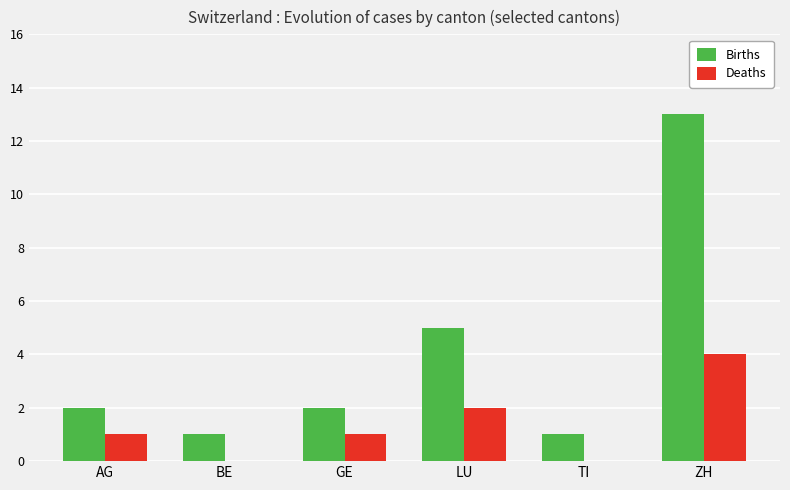

What is the maximum value shown in the chart?

13